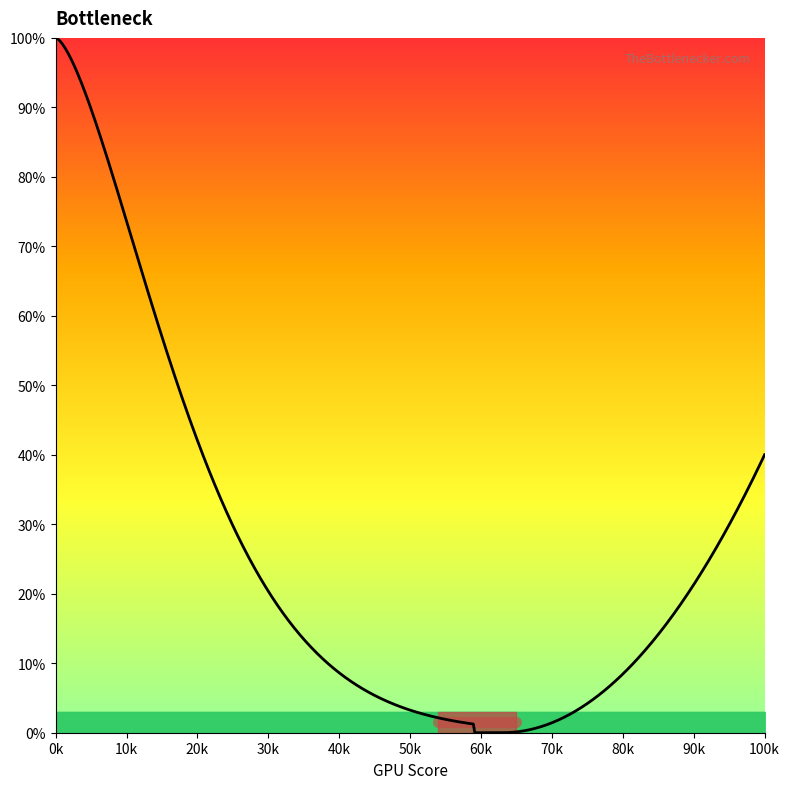

What is the greatest value displayed?

100.0